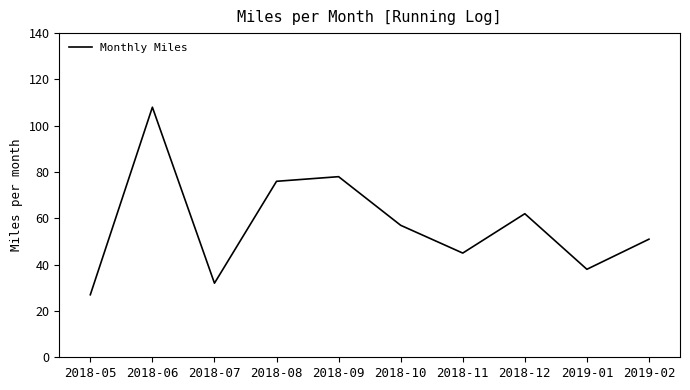

Is it true that the value at 2019-01 is 38?

True